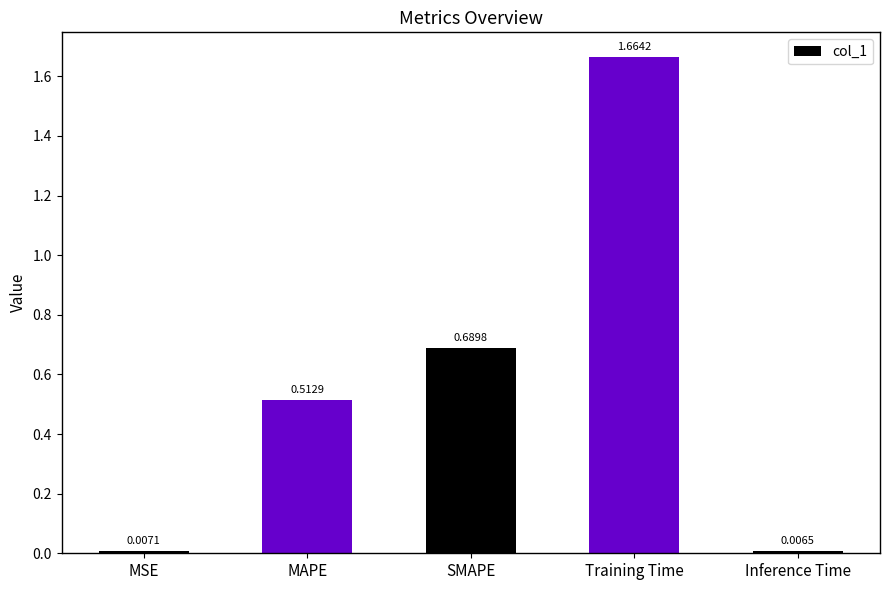

What is the change in value from MSE to MAPE?

+0.5